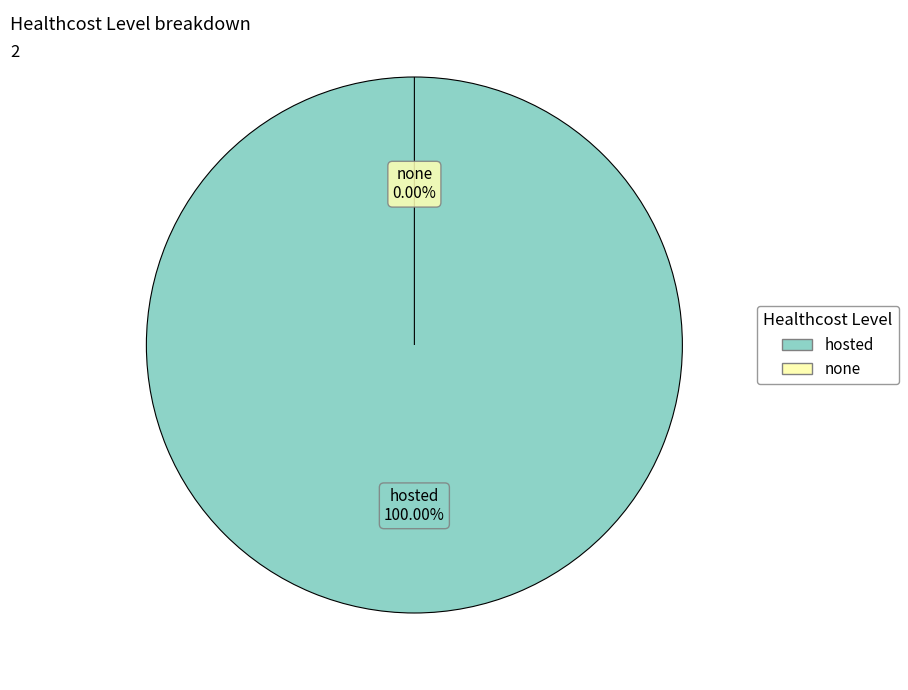

To the nearest percent, what percentage of the pie is hosted?

100%